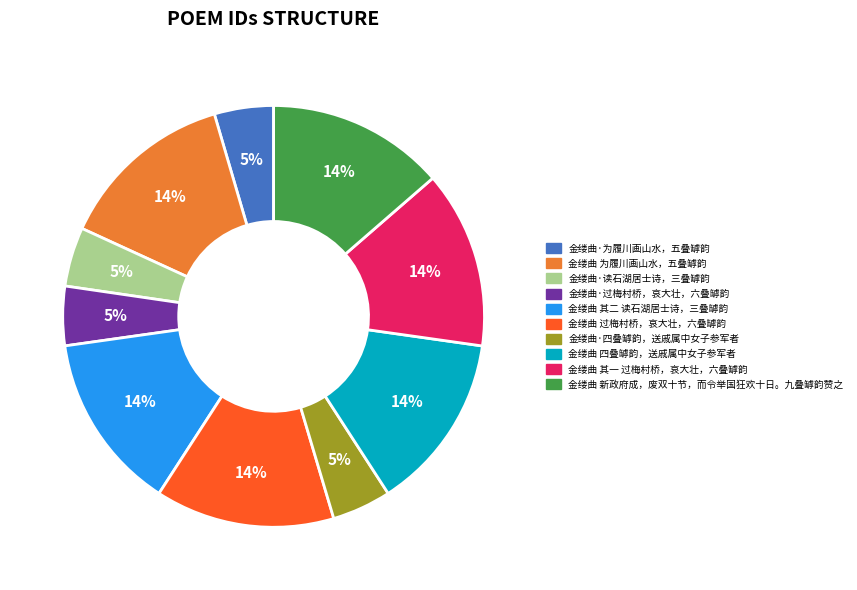

Is there any slice that represents more than half of the pie?

No